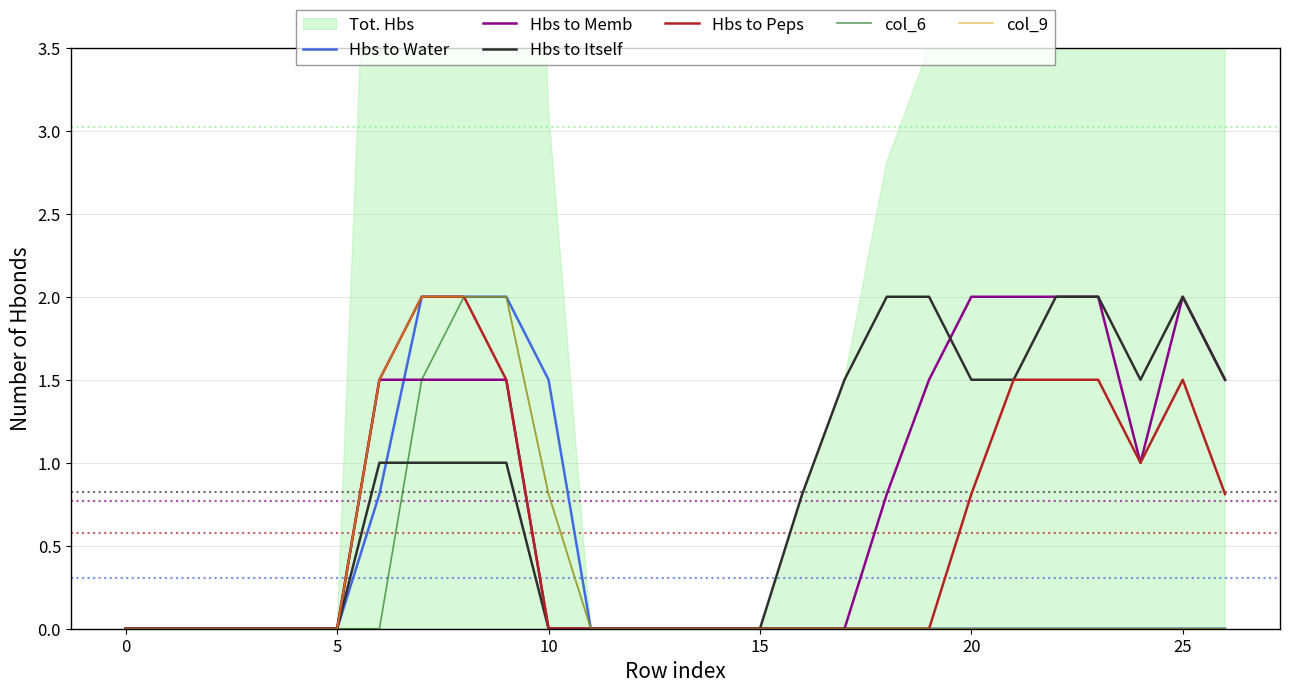

What is the maximum value for Hbs to Itself?

2.0